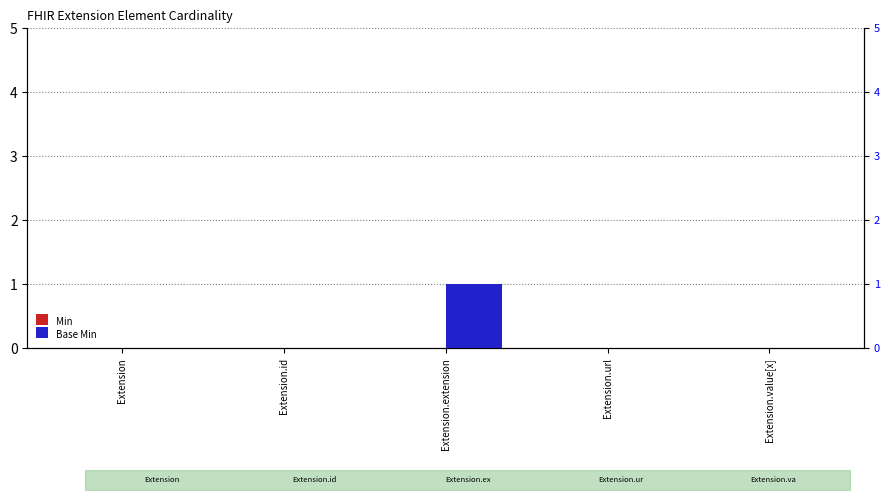

Is the value of Base Min at Extension.id greater than the value of Min at Extension.extension?

No